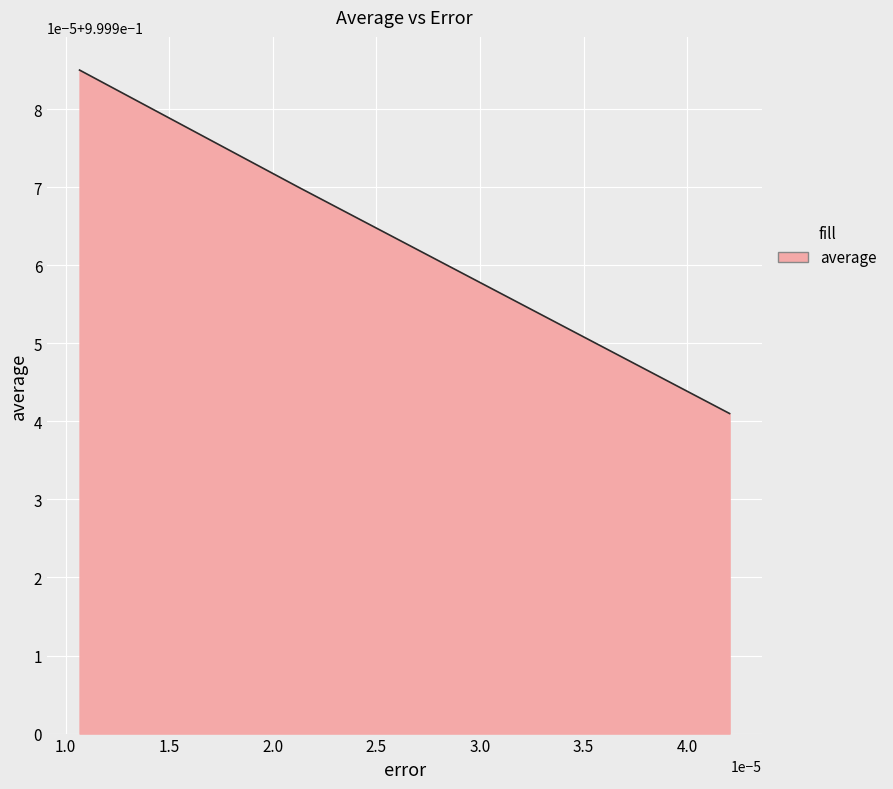

What is the value of the 3rd point from the left?

1.0